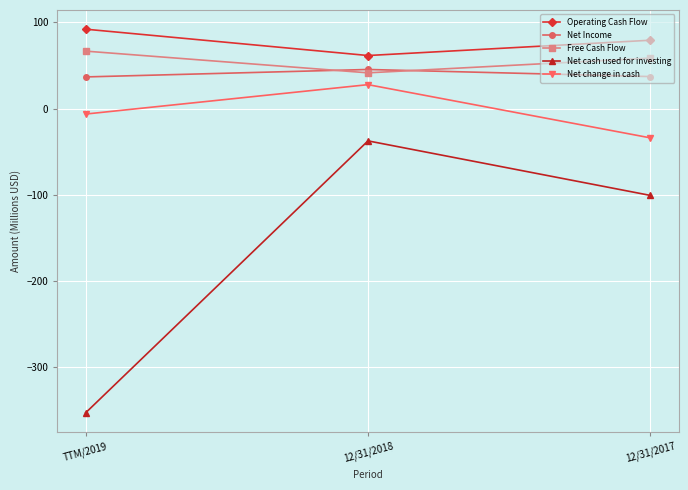

Where does the Operating Cash Flow series first go above 79?

TTM/2019